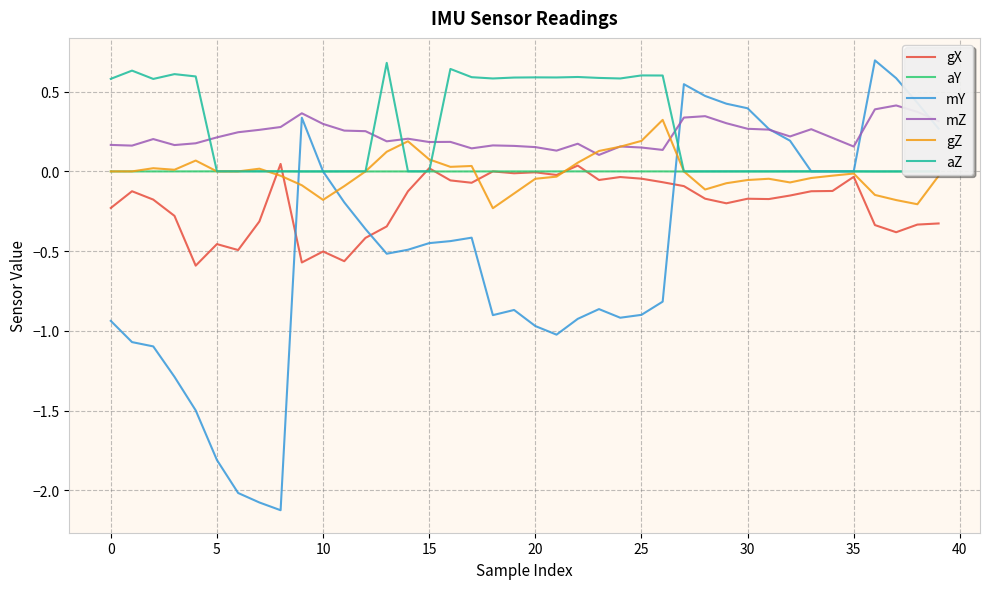

What is the smallest value displayed?

-2.1